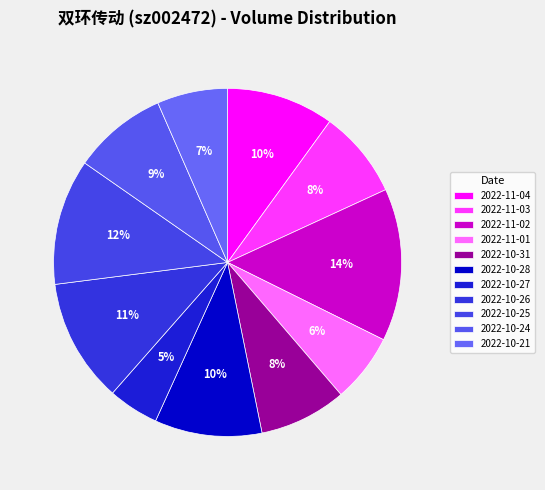

How many slices are in this pie chart?

11